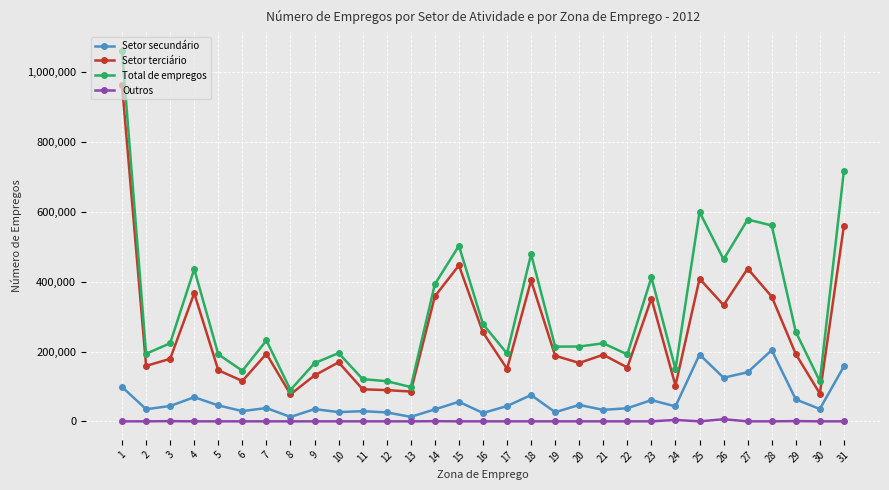

At 1, list the series in order from largest to smallest.

Total de empregos, Setor terciário, Setor secundário, Outros